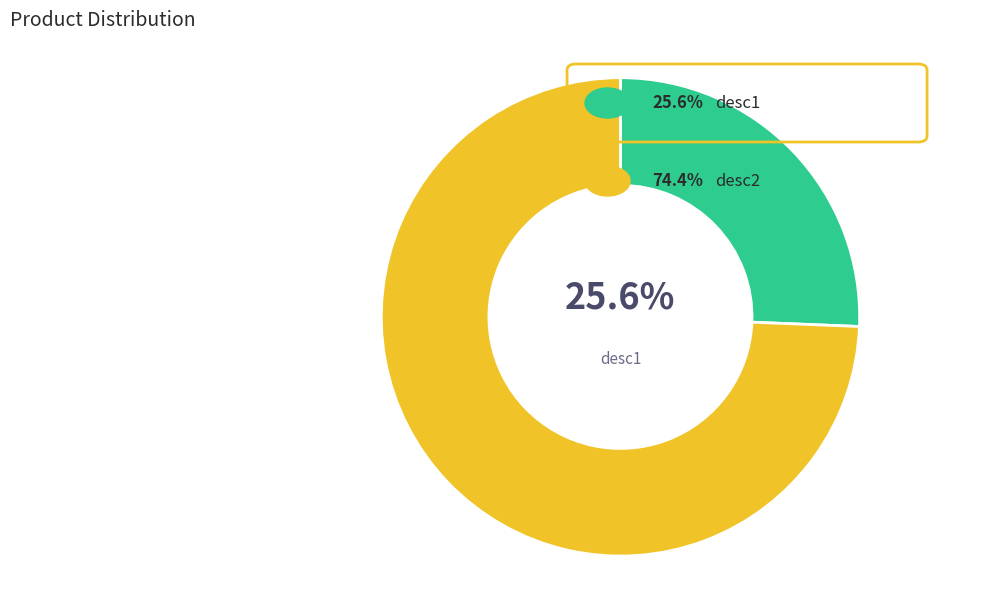

Is there a majority slice in this chart?

Yes